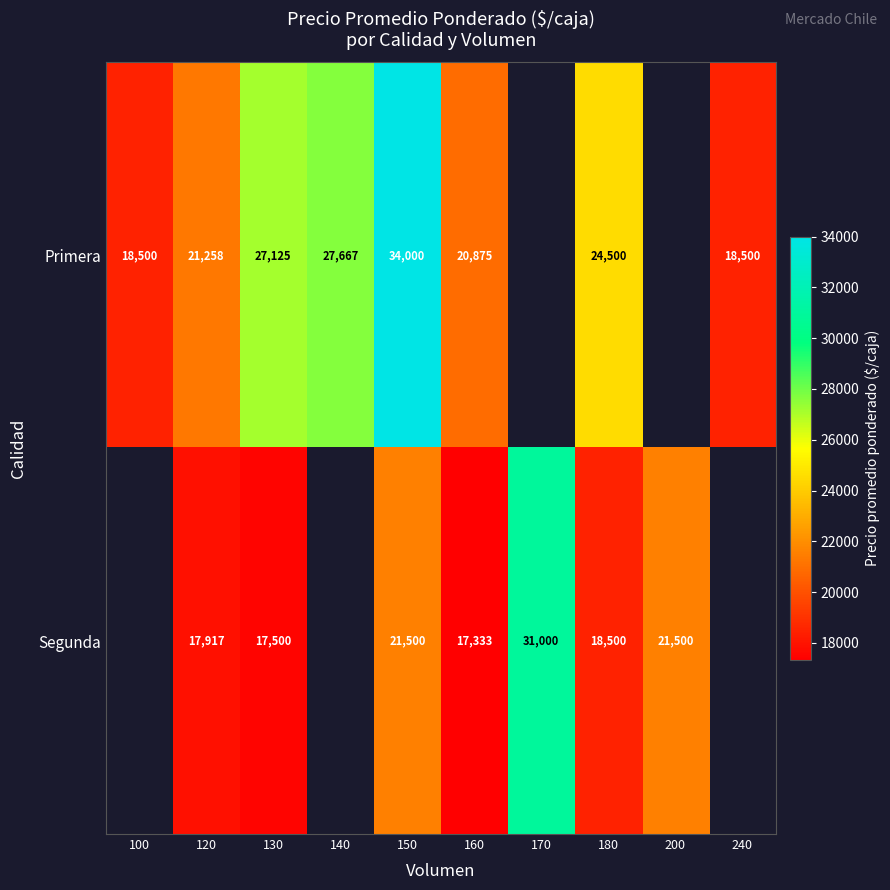

What is the total value across all series at 120?

39175